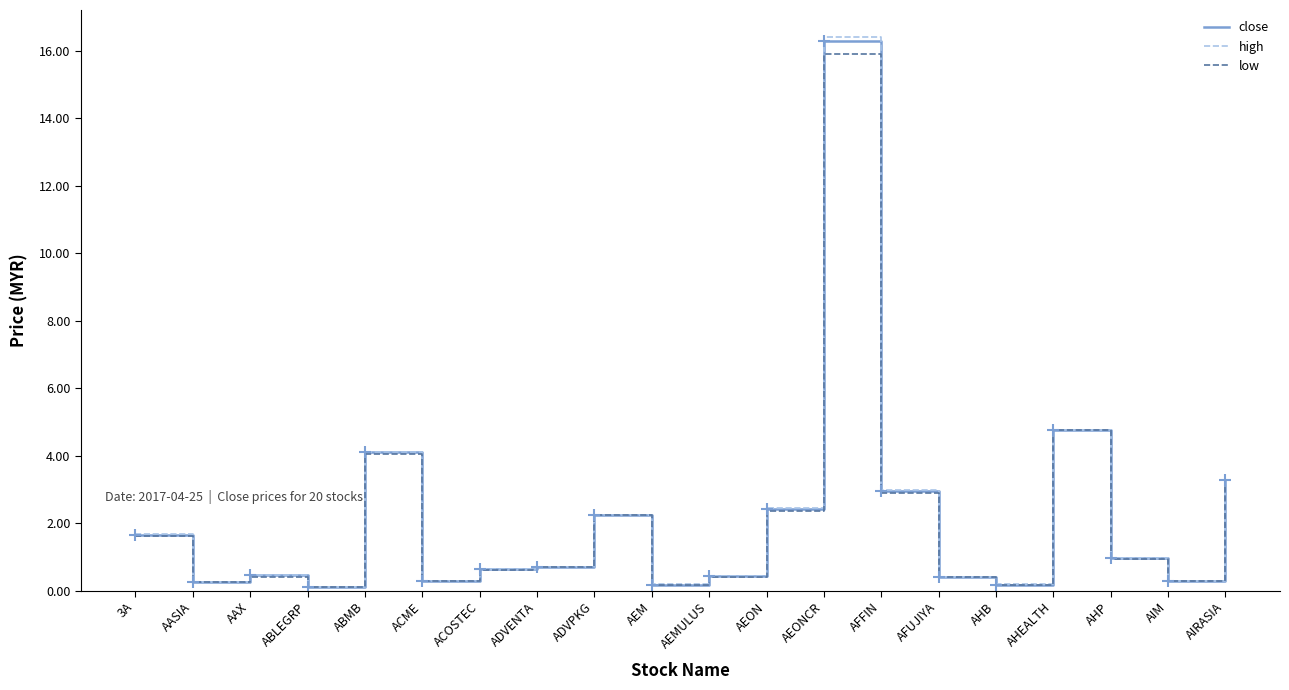

True or false: high has a value of 10.1 at AEONCR.

False